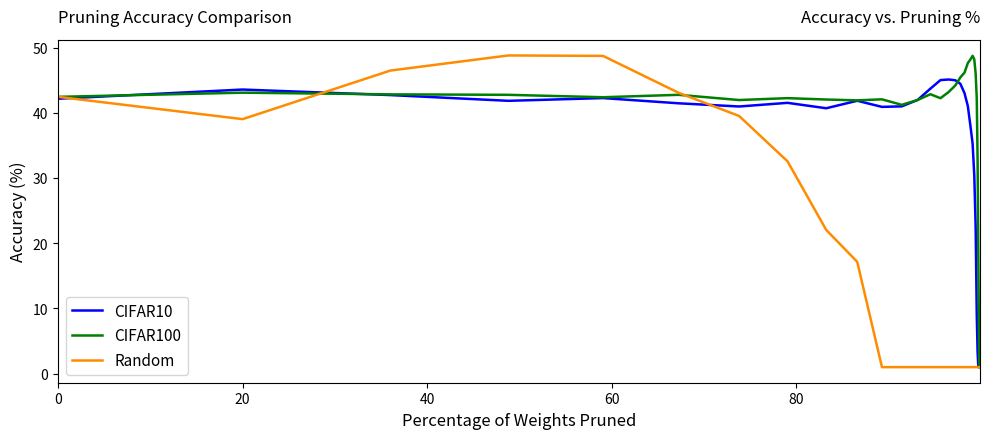

List the series in order of their overall mean, lowest first.

Random, CIFAR10, CIFAR100